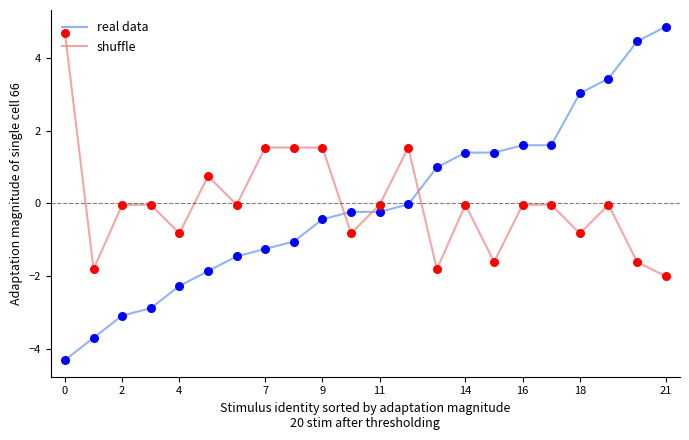

What are all the series names shown in the legend?

real data, shuffle